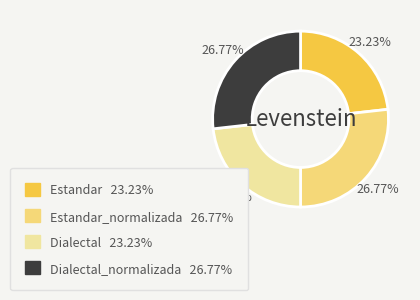

Is there any slice that represents more than half of the pie?

No